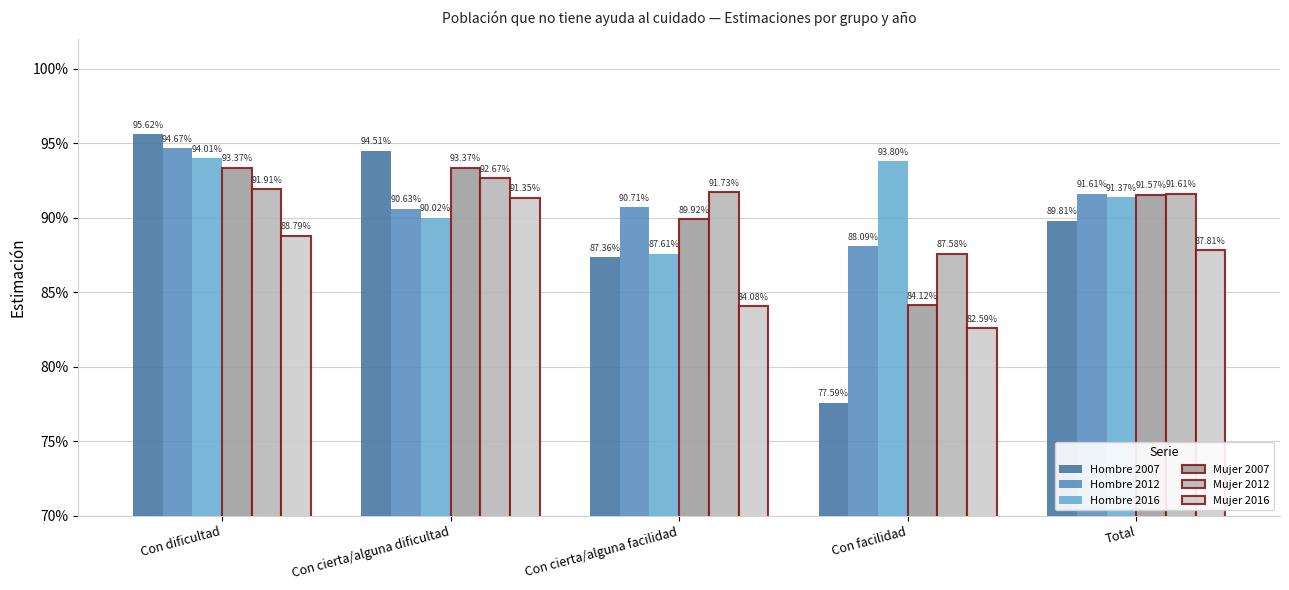

Is the value of Mujer 2012 at Con cierta/alguna facilidad greater than the value of Hombre 2007 at Total?

Yes